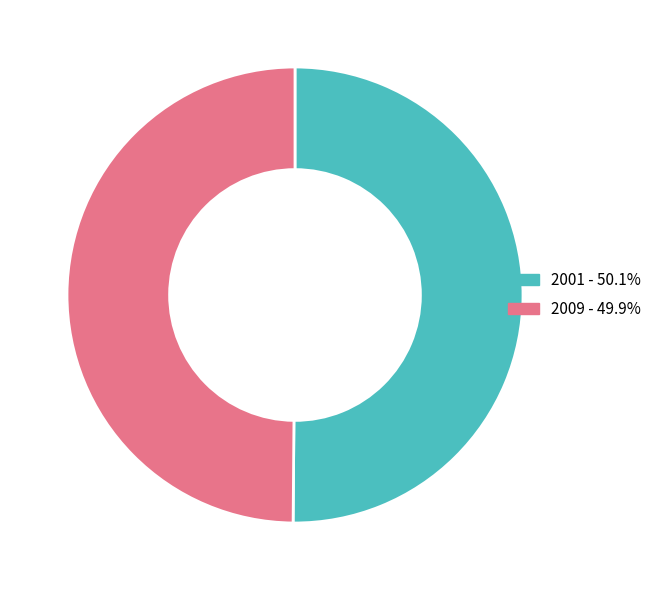

Approximately how many times larger is the value at 2001 compared to 2009?

1.0